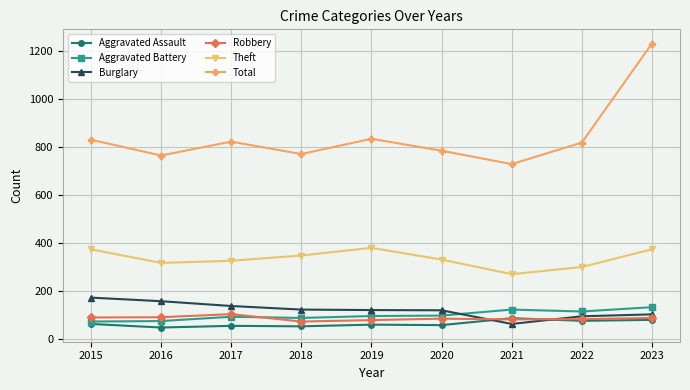

True or false: Total and Burglary intersect in this chart.

False